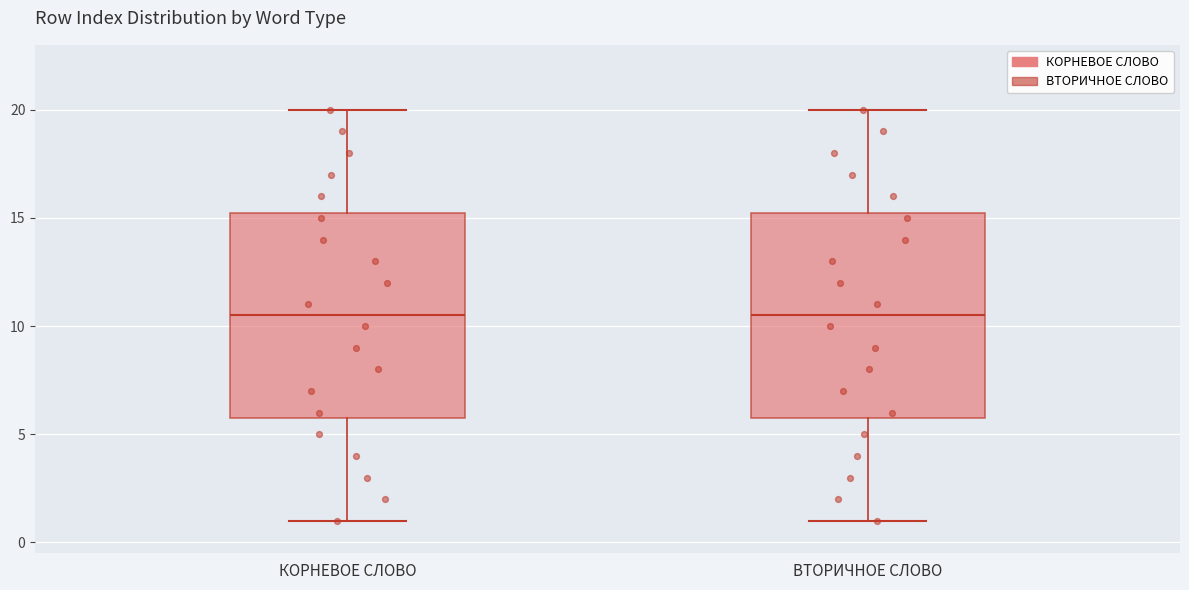

Where does the upper whisker of the box for ВТОРИЧНОЕ СЛОВО end on the y-axis? The values are not printed on the chart, so give them approximately, as read against the axis.

20.0